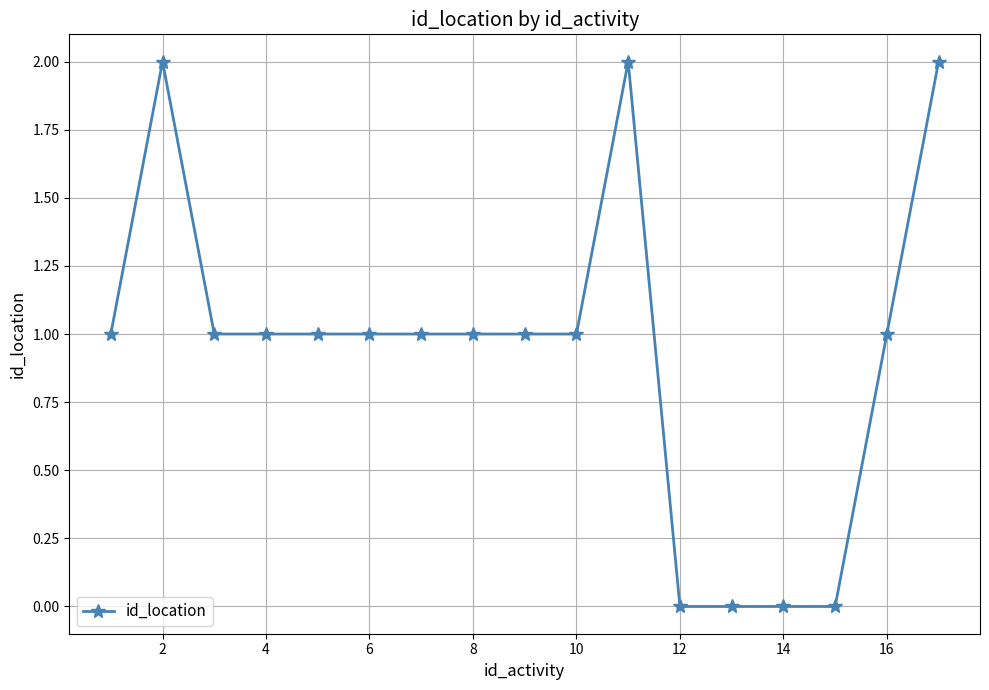

Reading left to right, extract all data points from this chart.

1	2	1	1	1	1	1	1	1	1	2	0	0	0	0	1	2